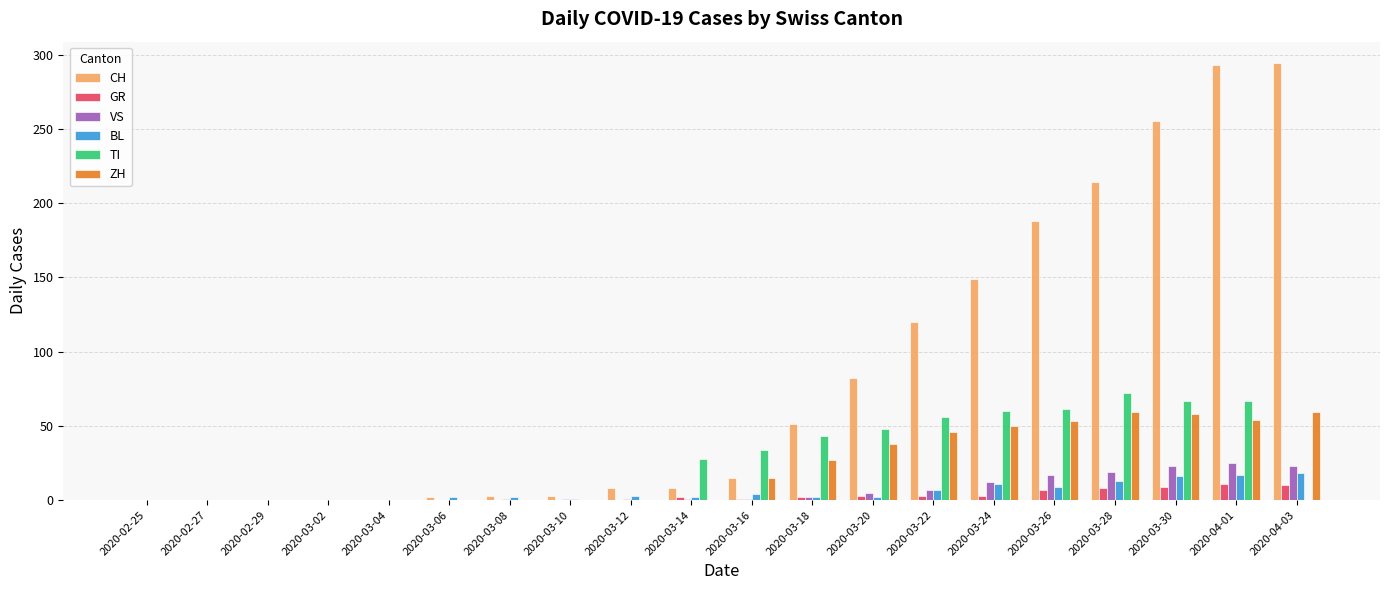

What is the average value of the CH series?

84